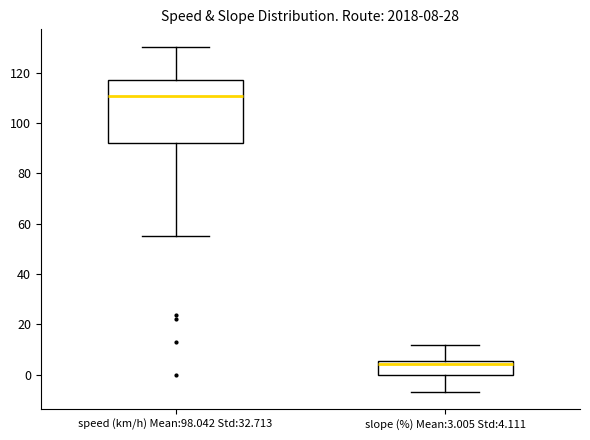

Which box is the tallest, from its lower edge to its upper edge?

speed (km/h) Mean:98.042 Std:32.713